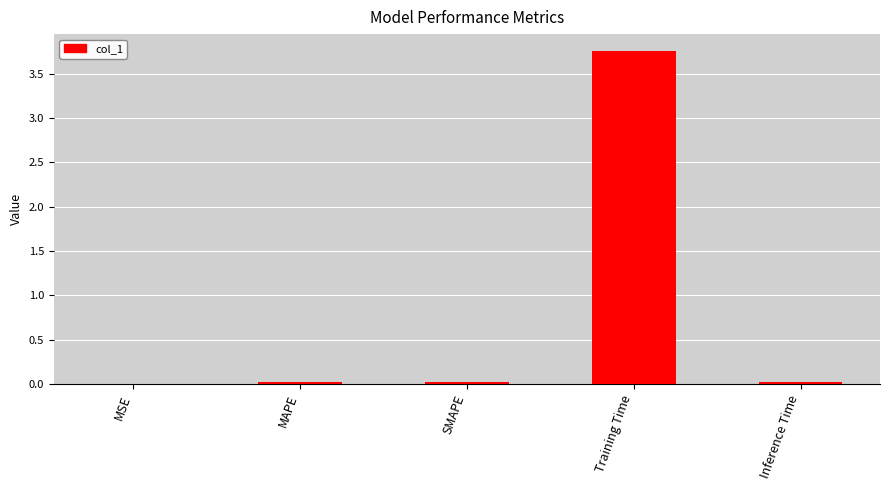

Is it true that the value at Training Time is 2.0?

False